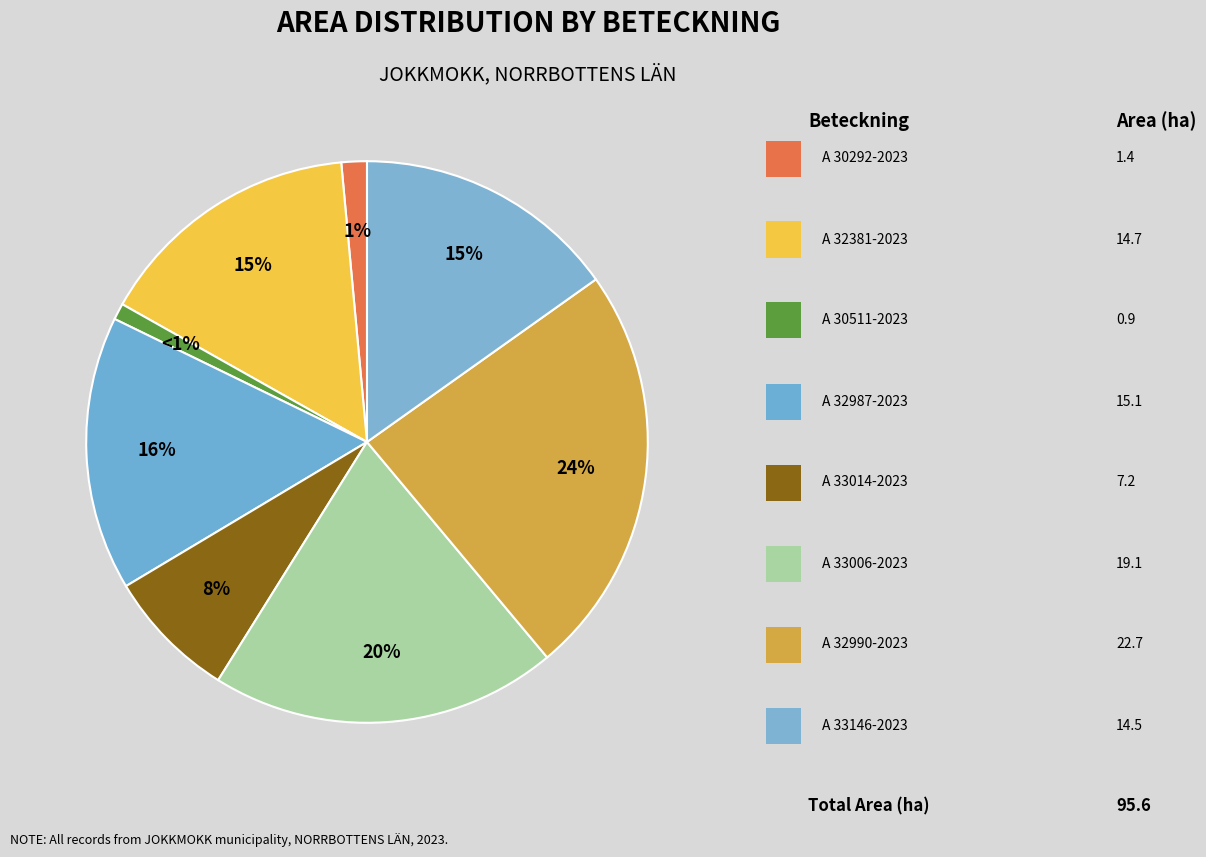

Rank the categories by value from highest to lowest.

A 32990-2023, A 33006-2023, A 32987-2023, A 32381-2023, A 33146-2023, A 33014-2023, A 30292-2023, A 30511-2023